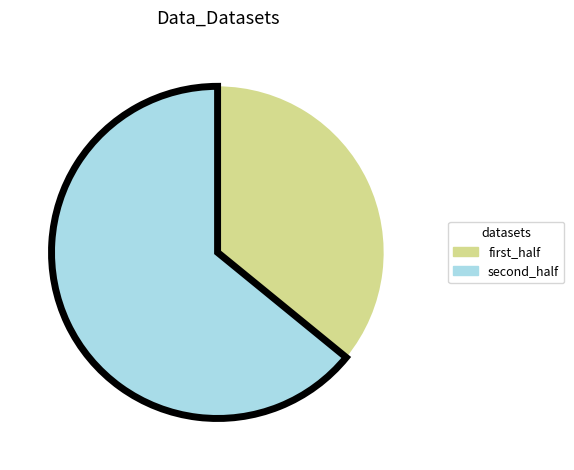

Is there a majority slice in this chart?

Yes